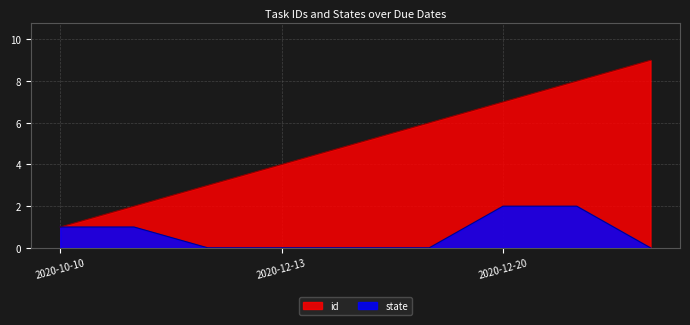

What is the maximum value shown in the chart?

9